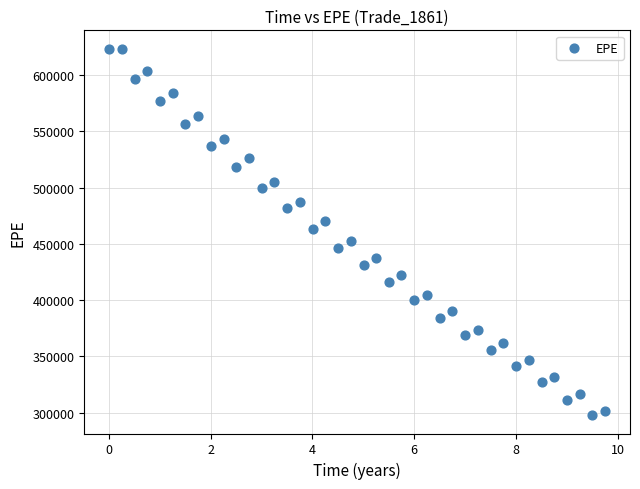

What is the range of Y values (max minus min)?

325869